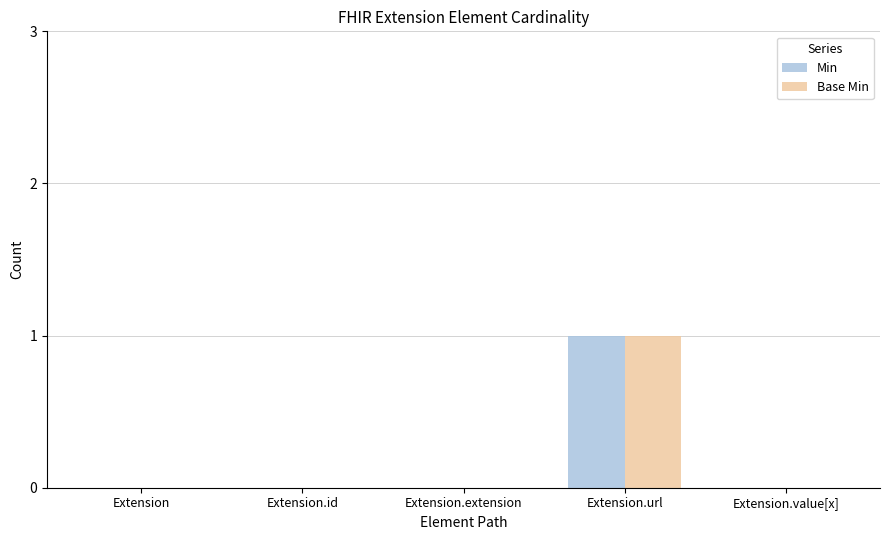

Count the number of data series in this chart.

2